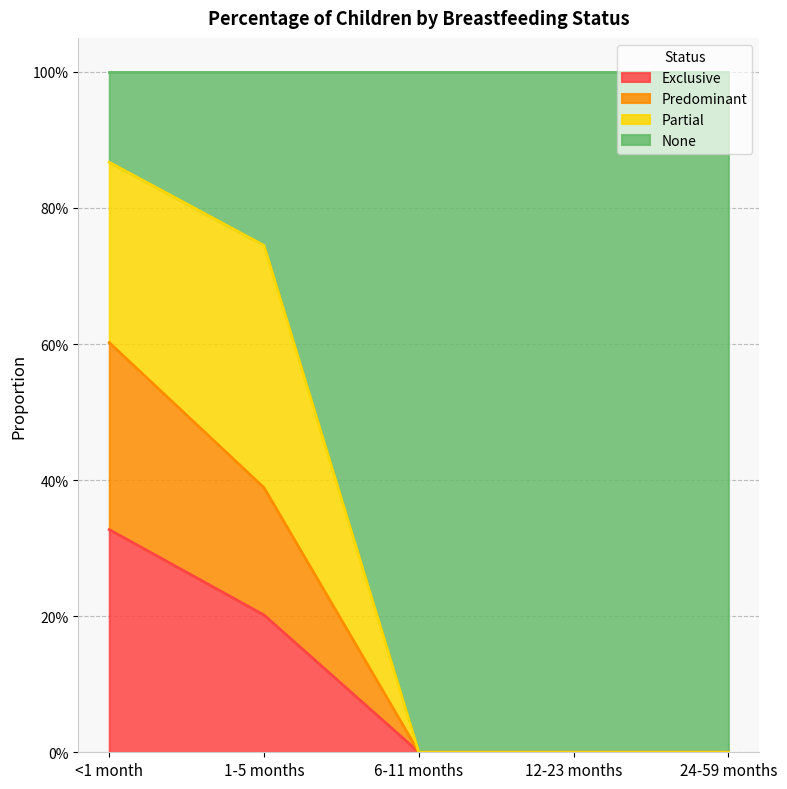

What is the label of the 3rd point from the right?

6-11 months